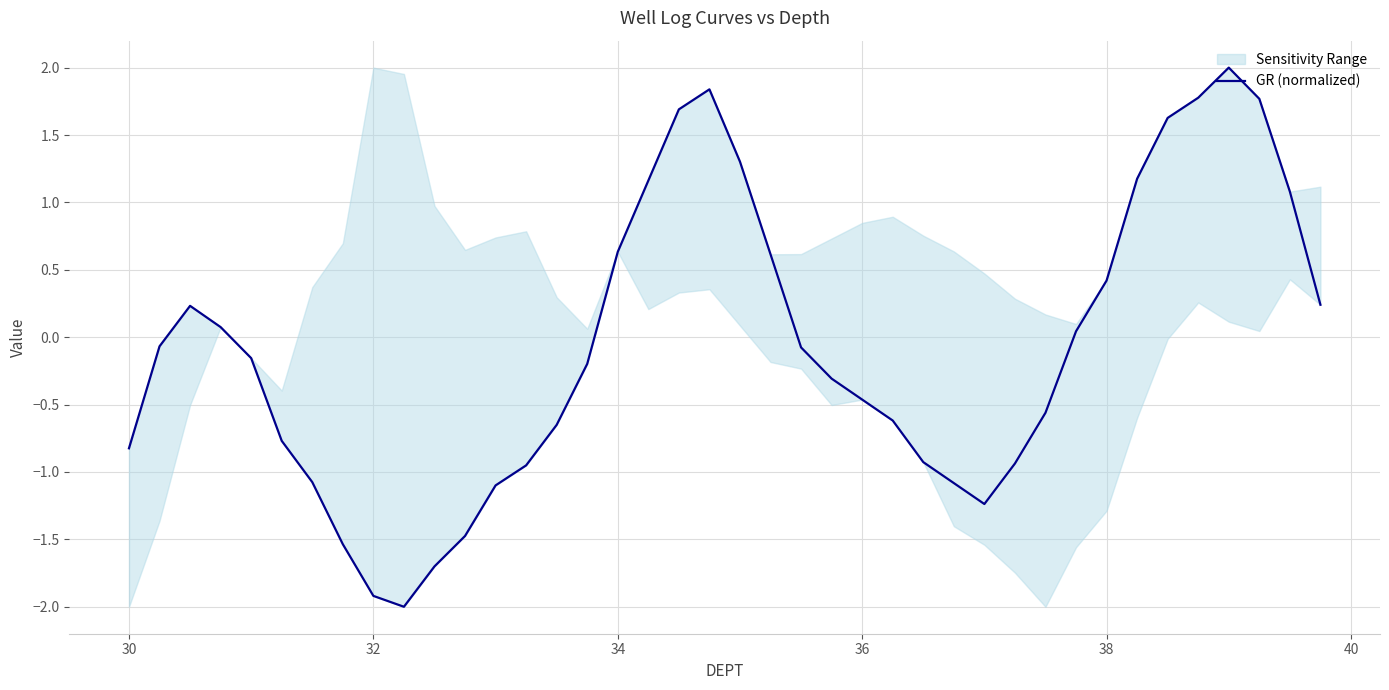

Reading left to right, extract all data points from this chart.

-0.8	-0.1	0.2	0.1	-0.2	-0.8	-1.1	-1.5	-1.9	-2.0	-1.7	-1.5	-1.1	-1.0	-0.7	-0.2	0.6	1.2	1.7	1.8	1.3	0.6	-0.1	-0.3	-0.5	-0.6	-0.9	-1.1	-1.2	-0.9	-0.6	0.0	0.4	1.2	1.6	1.8	2.0	1.8	1.1	0.2